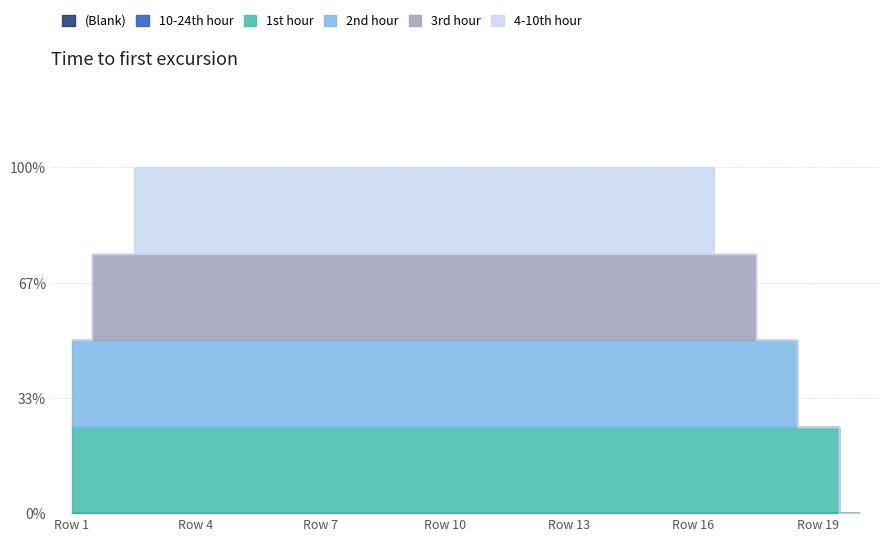

Rank the series by their maximum value, from lowest to highest.

(Blank), 10-24th hour, 1st hour, 2nd hour, 3rd hour, 4-10th hour